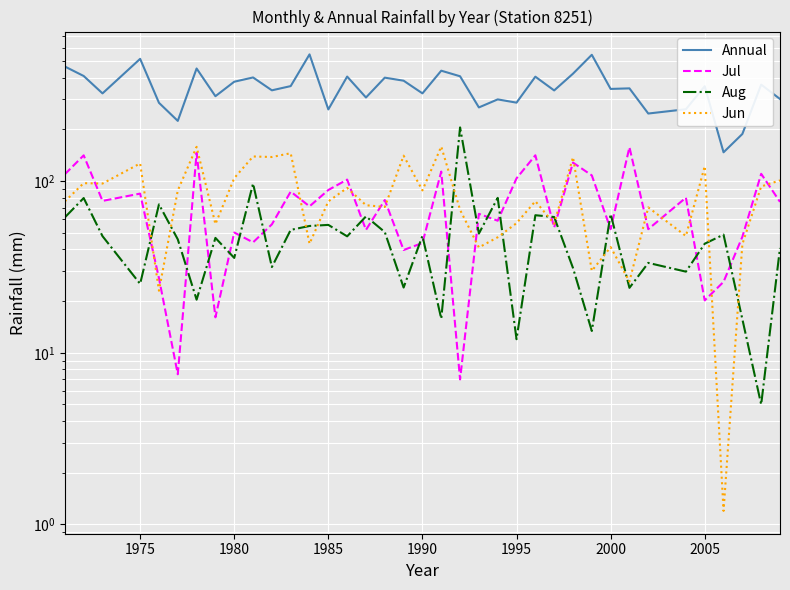

How many intersections are there between Aug and Jun?

12